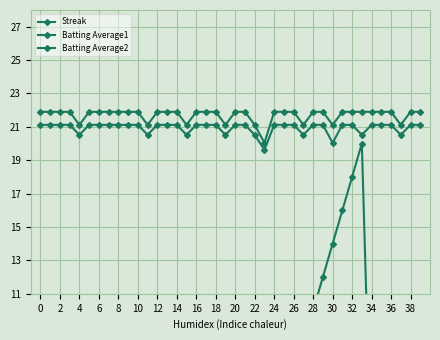

What are all the series names shown in the legend?

Streak, Batting Average1, Batting Average2